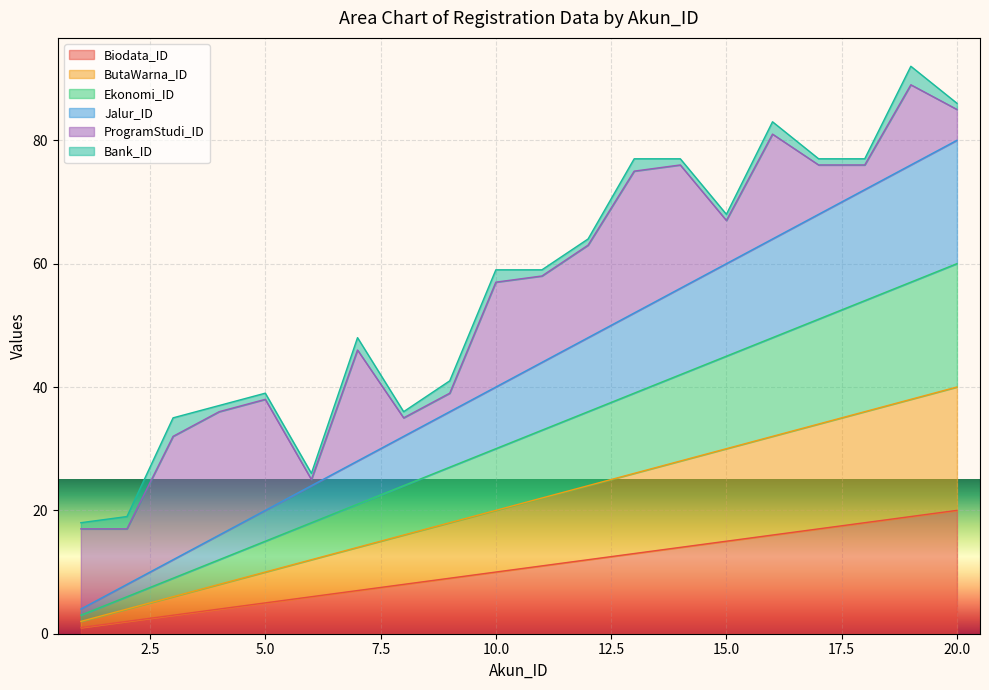

The value of Jalur_ID at 12 is 28. True or false?

False